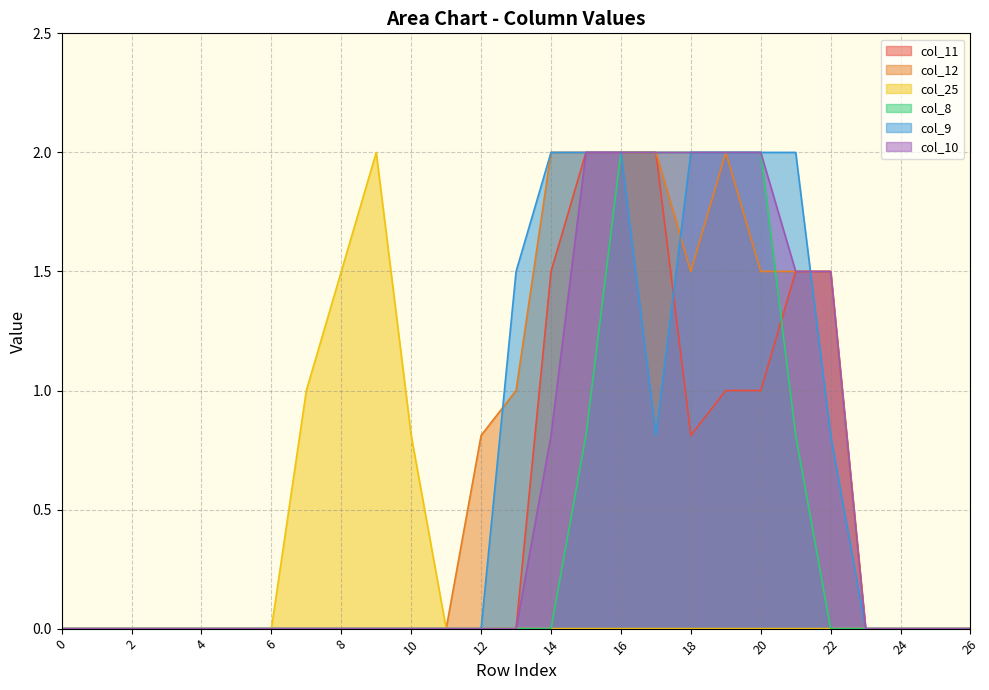

Between which two adjacent categories do col_12 and col_9 first intersect?

12 and 13